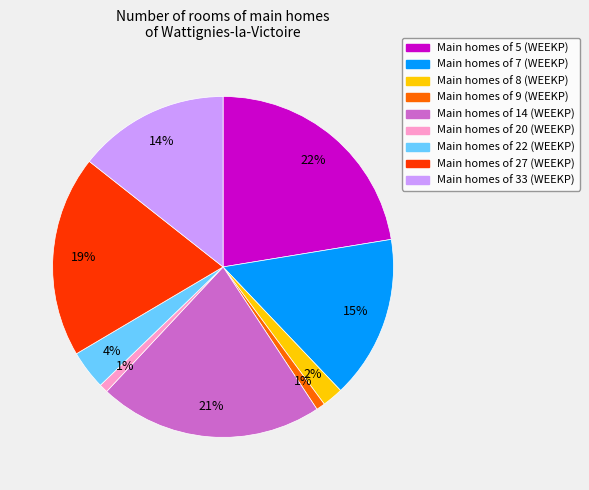

Is there a majority slice in this chart?

No